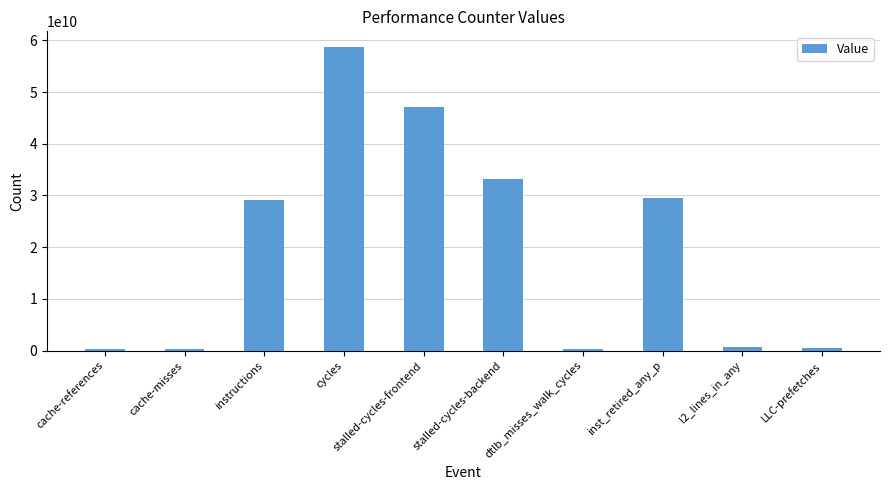

How many values are below 29057293306?

5